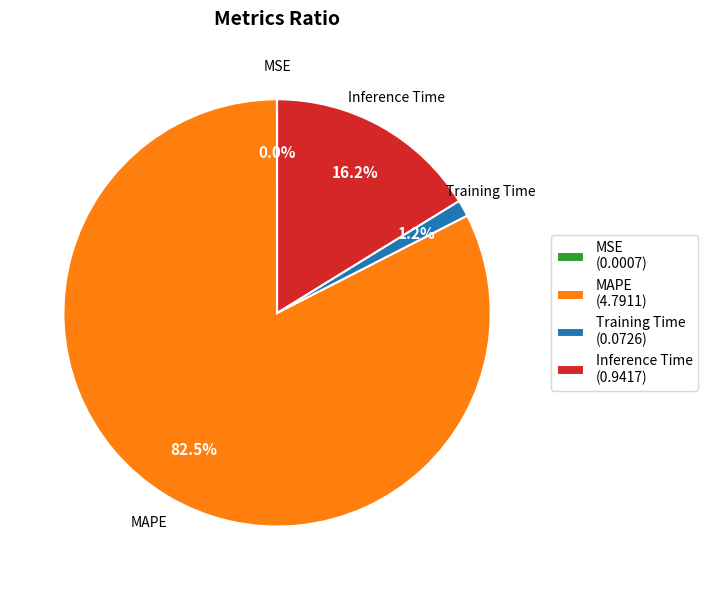

To the nearest percent, what percentage of the pie is Inference Time?

16%